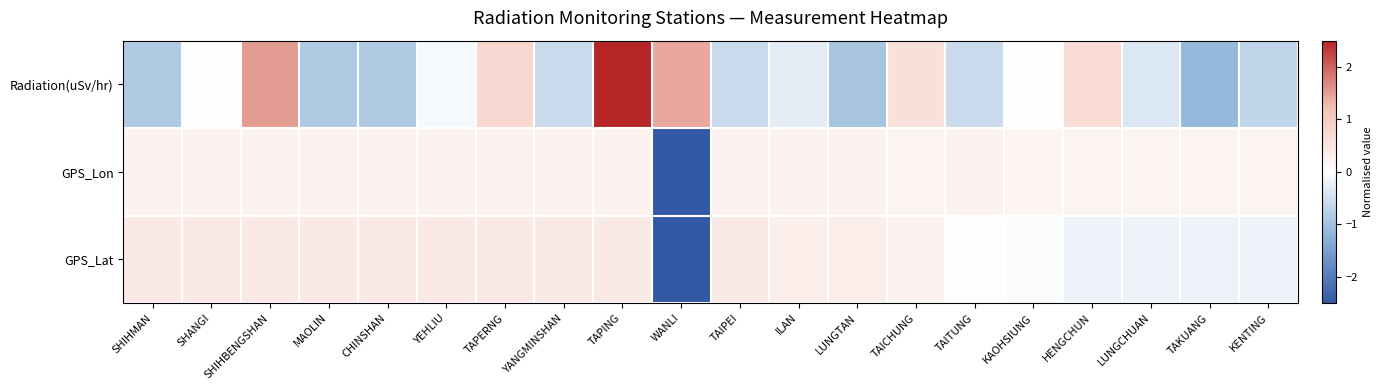

What is the total value across all series at ILAN?

0.3